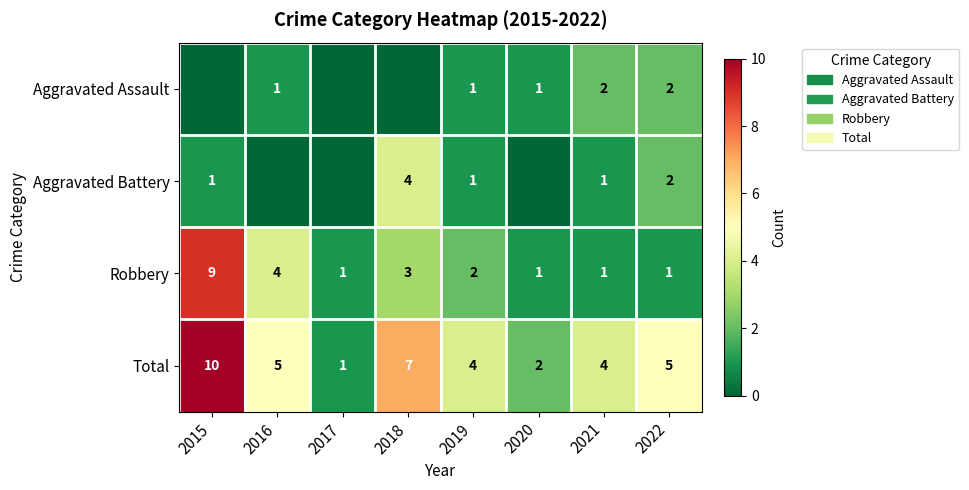

What is the spread (max minus min) of values at 2021?

3